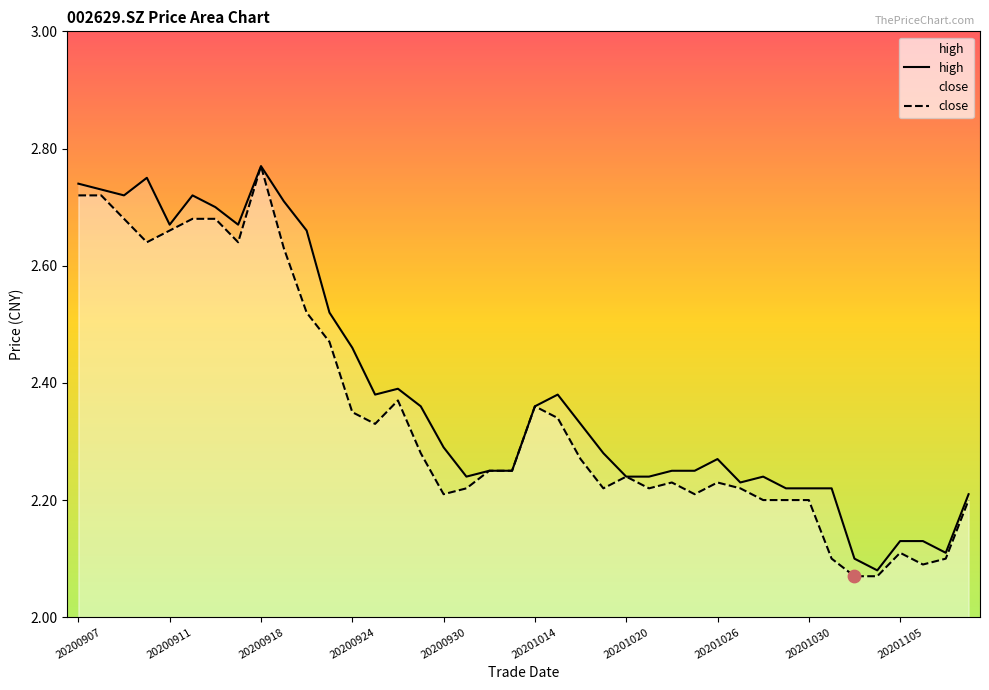

At which category is the sum across all series the highest?

20200918